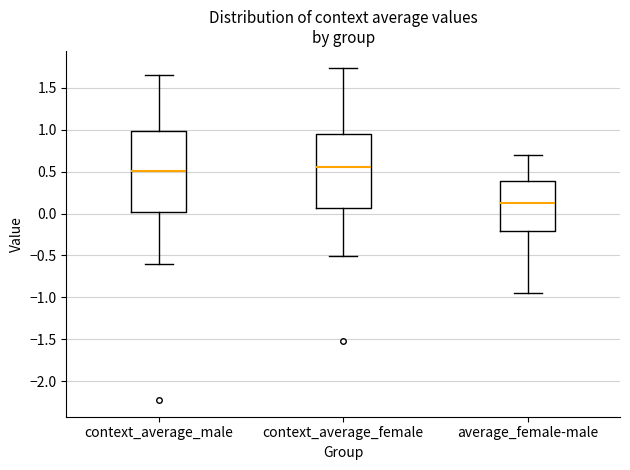

Reading left to right, transcribe this box plot: for each box, give where its median line is, the range the box spans, and where its two whiskers end, as read against the y-axis. The values are not printed on the chart, so give them approximately, as read against the axis.

context_average_male: median 0.50, box 0.00 to 1.00, whiskers -0.60 to 1.65
context_average_female: median 0.55, box 0.05 to 0.95, whiskers -0.50 to 1.75
average_female-male: median 0.15, box -0.20 to 0.40, whiskers -0.95 to 0.70